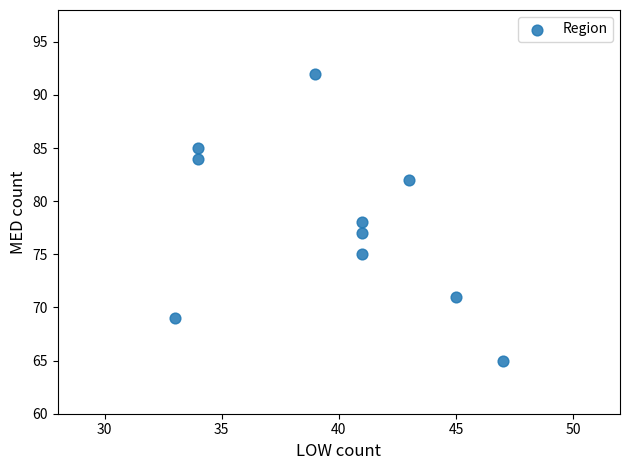

What is the range of X values (max minus min)?

14